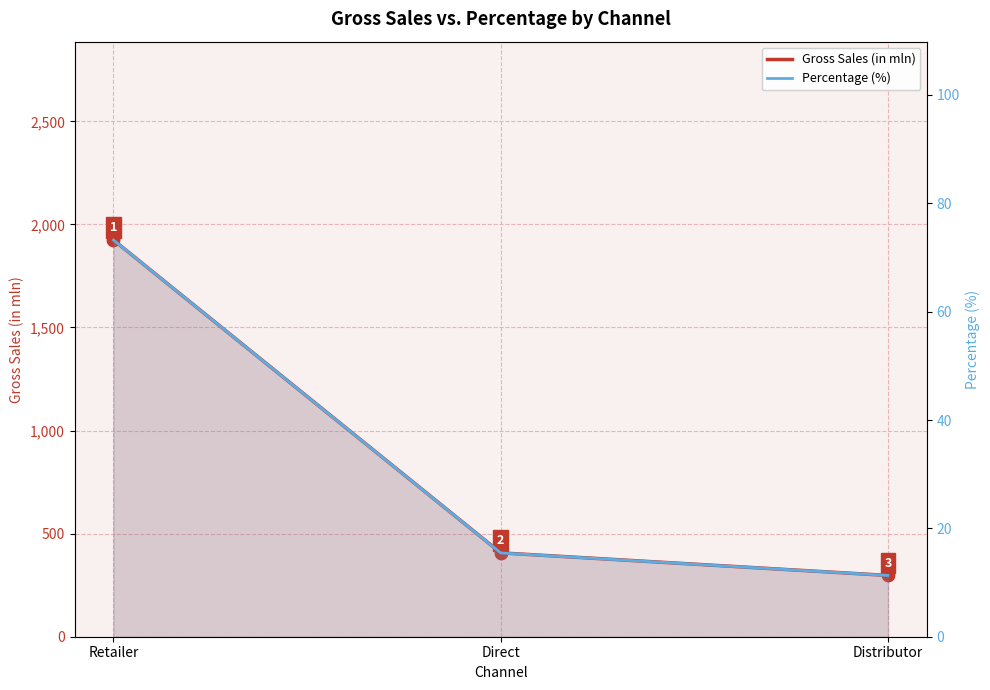

Is the value of Gross Sales (in mln) at Distributor greater than the value of Percentage (%) at Distributor?

Yes